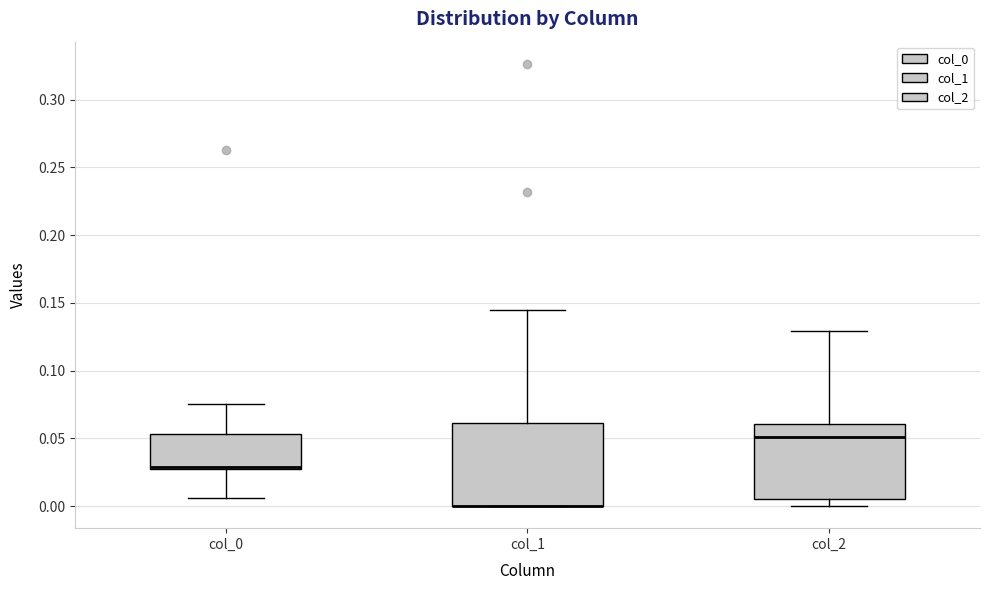

Reading left to right, transcribe this box plot: for each box, give where its median line is, the range the box spans, and where its two whiskers end, as read against the y-axis. The values are not printed on the chart, so give them approximately, as read against the axis.

col_0: median 0.030, box 0.025 to 0.055, whiskers 0.005 to 0.075
col_1: median 0.000 (drawn on the box's lower edge), box 0.000 to 0.060, whiskers 0.000 to 0.145
col_2: median 0.050, box 0.005 to 0.060, whiskers 0.000 to 0.130